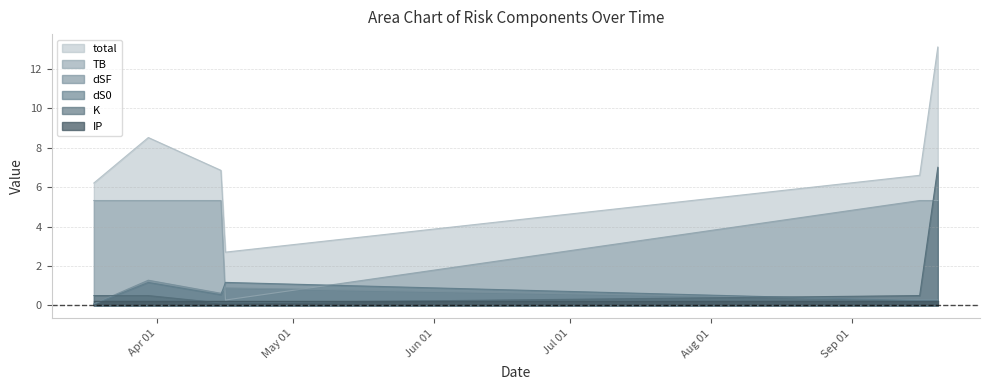

Which series has the largest total across all categories?

total